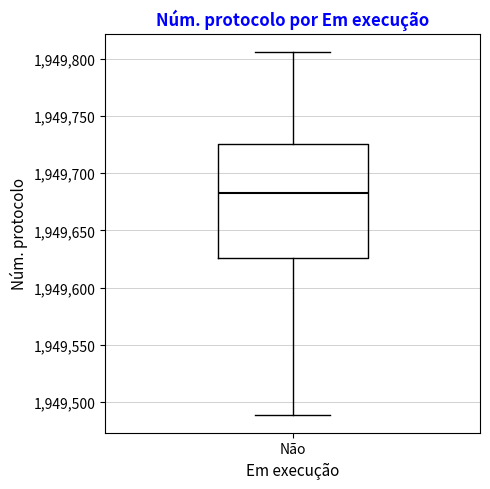

Where is the lower edge of the box for Não on the y-axis? The values are not printed on the chart, so give them approximately, as read against the axis.

1949625